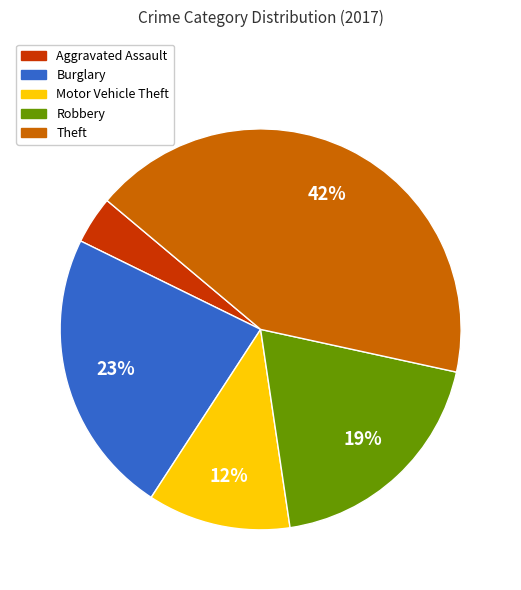

The Burglary slice represents 15% of the pie. True or false?

False